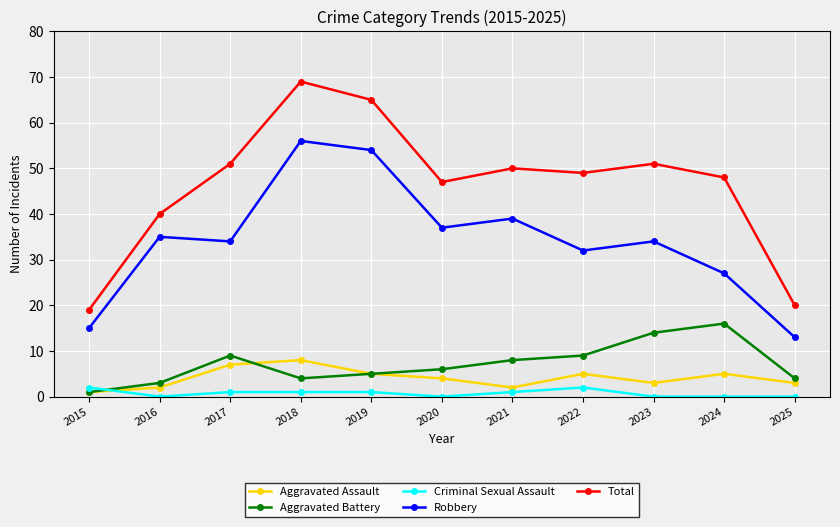

How many interior local valleys does the Aggravated Battery series have?

1